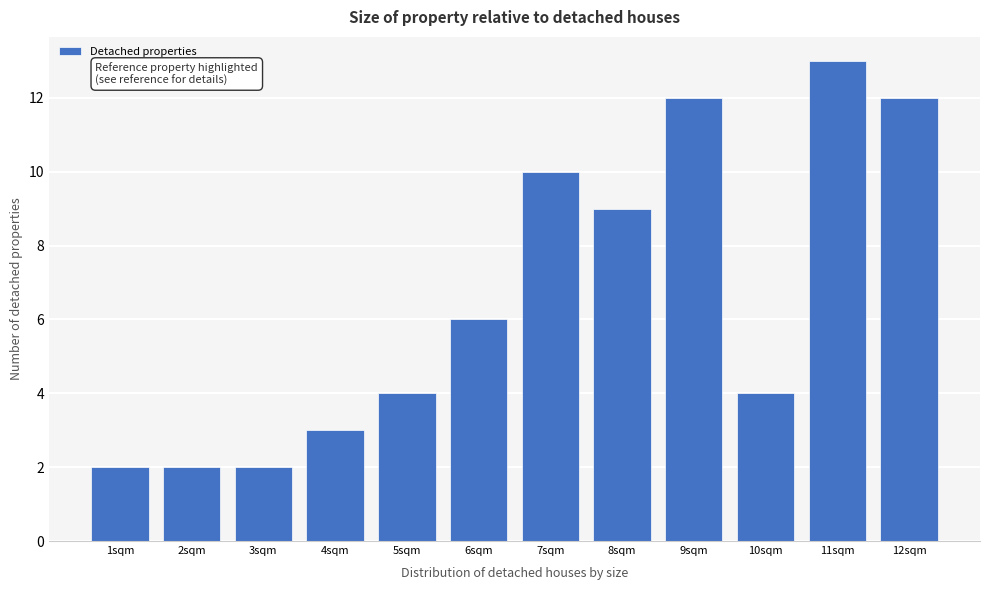

Reading left to right, extract all data points from this chart.

2	2	2	3	4	6	10	9	12	4	13	12